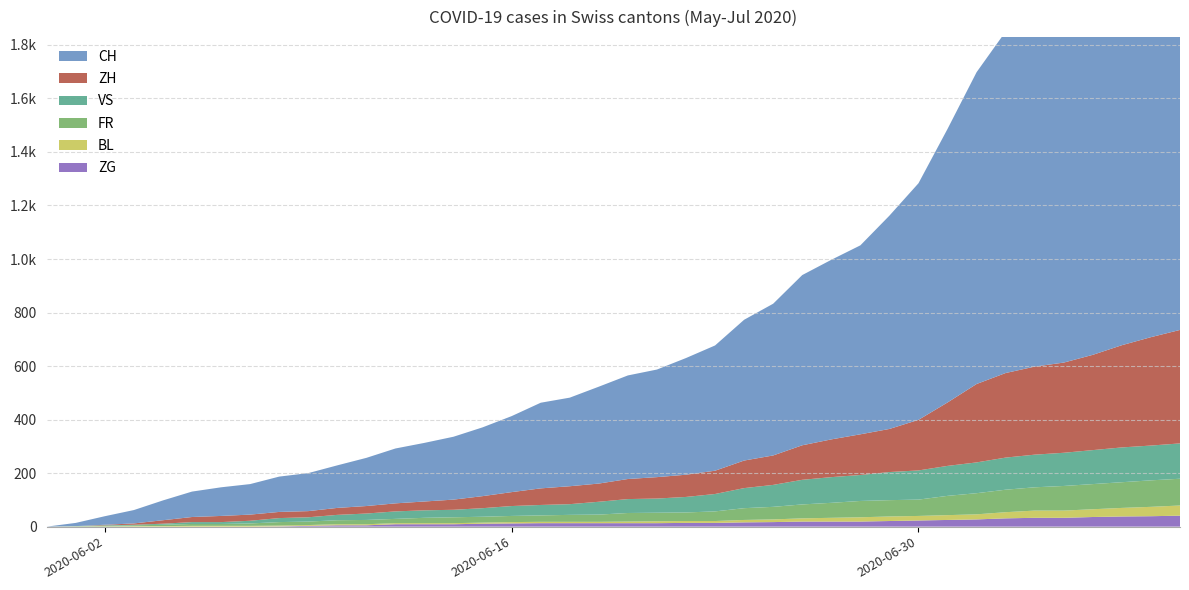

Reading left to right, extract all data points from this chart.

CH: 0	12	32	50	74	95	107	114	132	142	159	180	205	219	235	257	284	320	331	362	387	402	436	468	526	567	636	671	706	797	884	1022	1165	1276	1318	1370	1455	1546	1649	1742
ZH: 0	0	2	5	13	19	23	23	23	23	26	28	30	33	38	45	52	62	67	68	75	80	83	87	103	110	129	141	152	161	189	237	293	316	329	337	356	382	405	424
VS: 0	1	2	2	4	7	7	10	15	16	20	24	28	28	28	32	37	39	40	48	52	53	58	65	75	82	92	96	97	105	109	112	115	120	122	124	127	130	130	132
FR: 0	0	2	3	5	7	7	9	13	13	15	16	16	20	22	22	23	24	26	27	32	32	32	36	44	47	52	56	61	61	61	72	79	84	87	92	94	96	99	100
BL: 0	1	1	2	2	3	3	3	3	3	4	4	4	4	4	4	5	5	5	5	6	7	7	7	9	10	12	14	16	17	17	18	19	23	27	27	29	32	35	38
ZG: 0	0	0	0	0	0	0	0	1	3	5	5	9	9	9	11	12	13	13	13	13	13	14	14	16	17	19	19	19	21	23	25	27	31	33	33	36	38	39	41